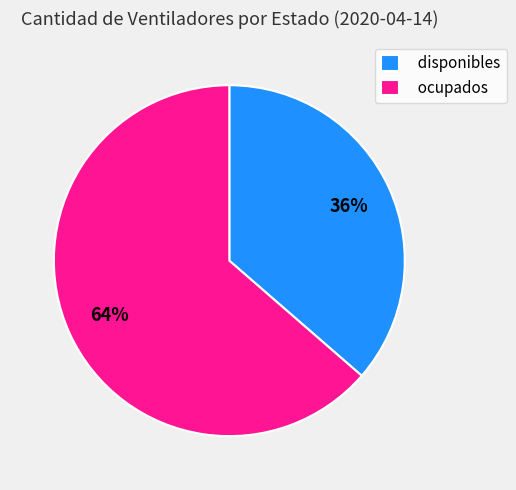

Count the number of slices in the pie.

2